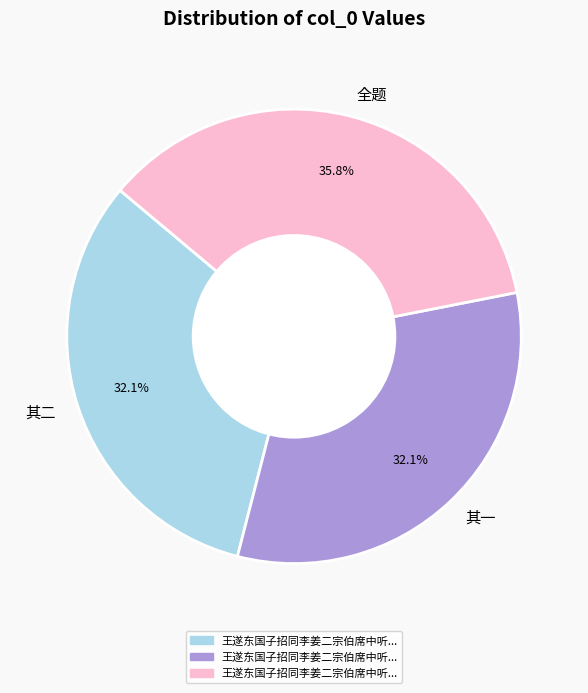

To the nearest percent, what is the average slice percentage?

33%